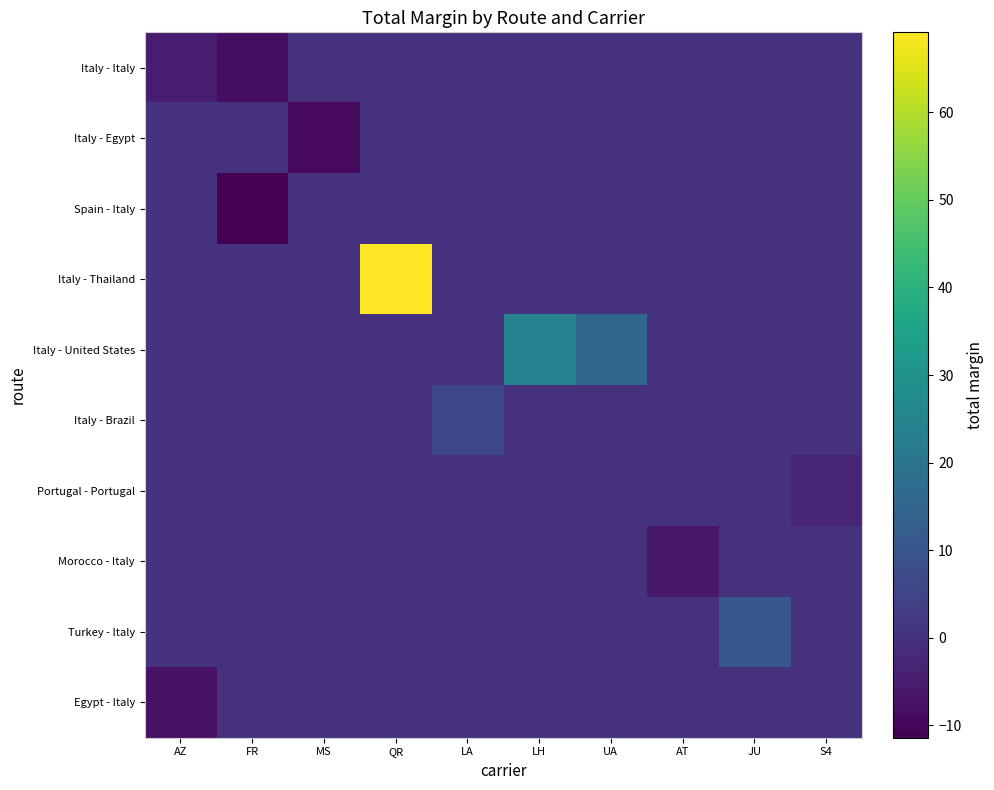

What is the difference between the highest and lowest values at AZ?

7.5